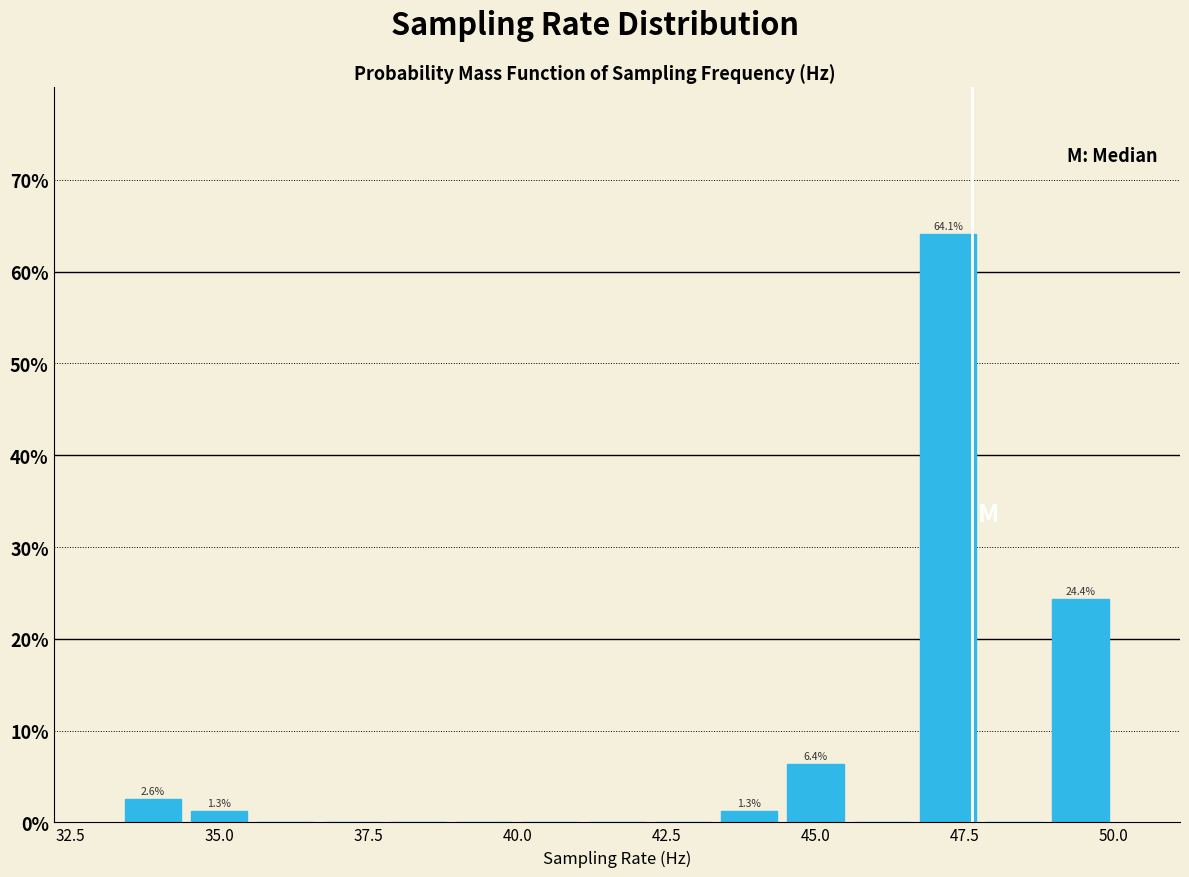

Around what value on the x-axis is the tallest bar? Give the approximate position of its centre, as read against the axis.

47.0